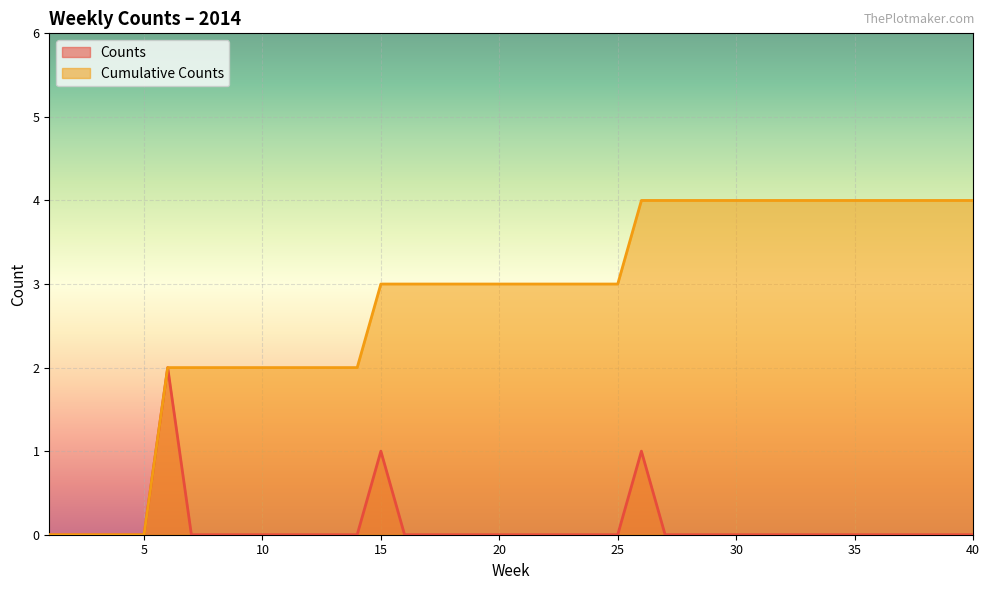

How many data points in Counts are above 0?

3